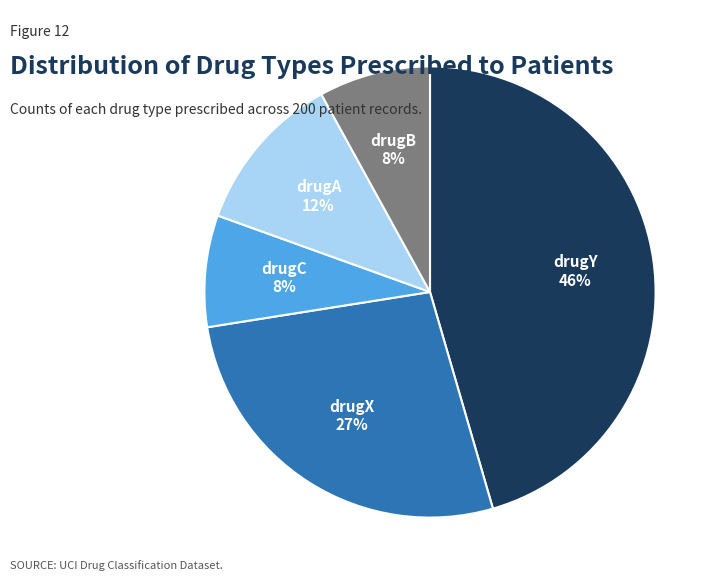

What is the largest slice in the pie chart?

drugY